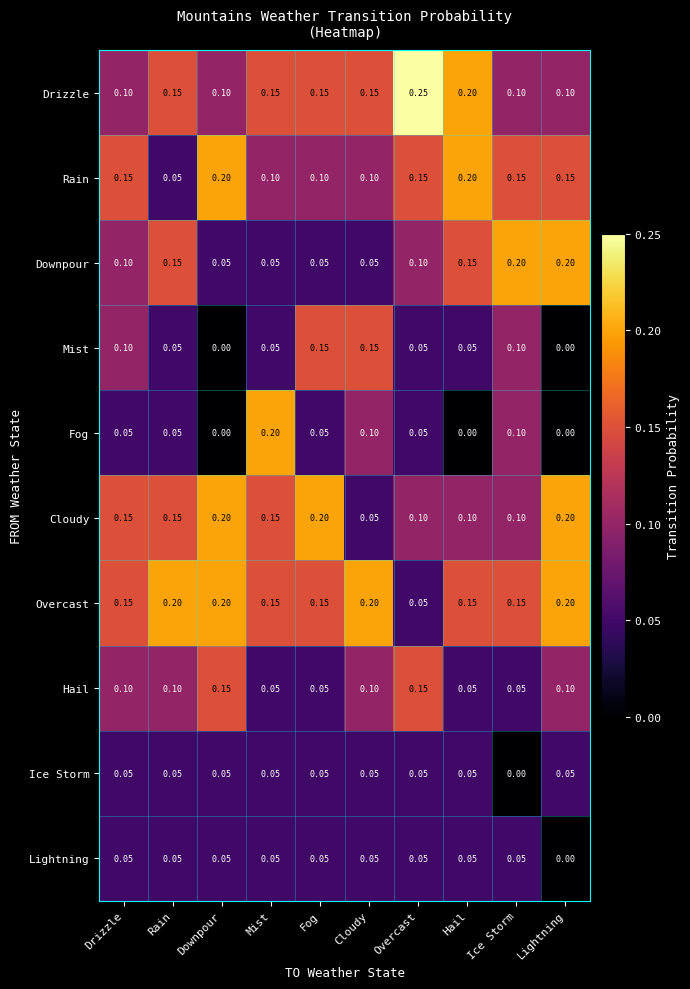

Which series has the largest total across all categories?

Overcast